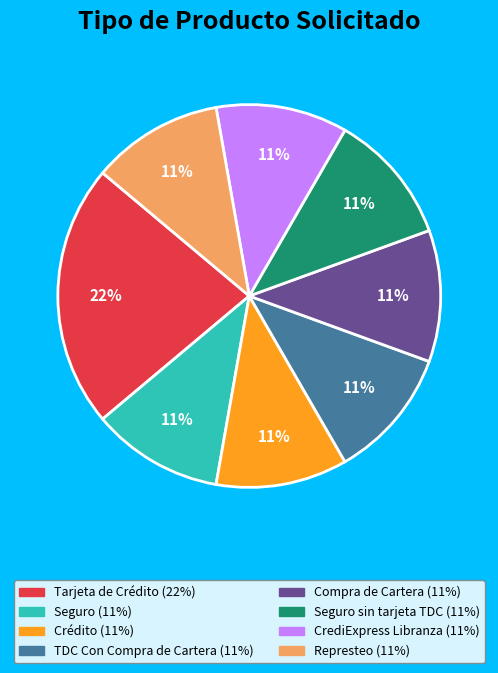

To the nearest percent, what is the difference between the largest and smallest slice percentages?

11%